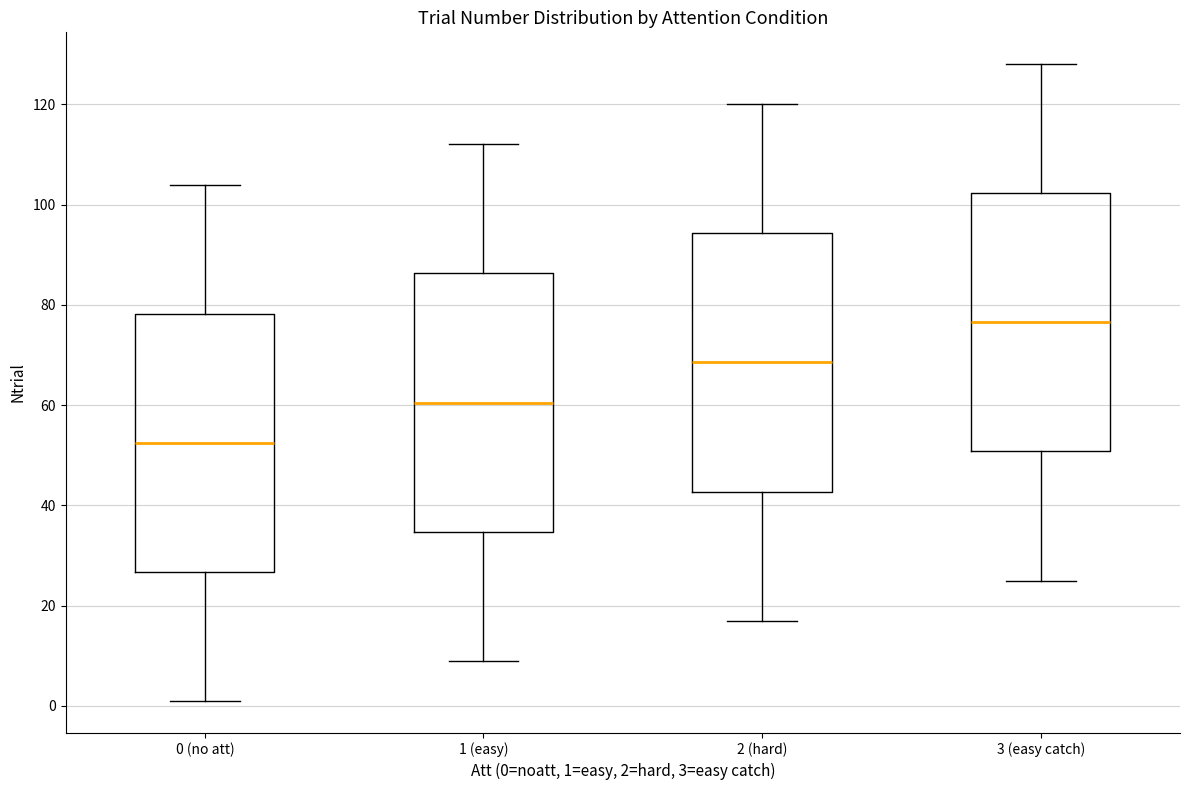

Reading left to right, read every box against the y-axis: the position of its median line, the range the box covers, and the ends of its whiskers. The values are not printed on the chart, so give them approximately, as read against the axis.

0 (no att): median 52, box 26 to 78, whiskers 2 to 104
1 (easy): median 60, box 34 to 86, whiskers 10 to 112
2 (hard): median 68, box 42 to 94, whiskers 18 to 120
3 (easy catch): median 76, box 50 to 102, whiskers 26 to 128